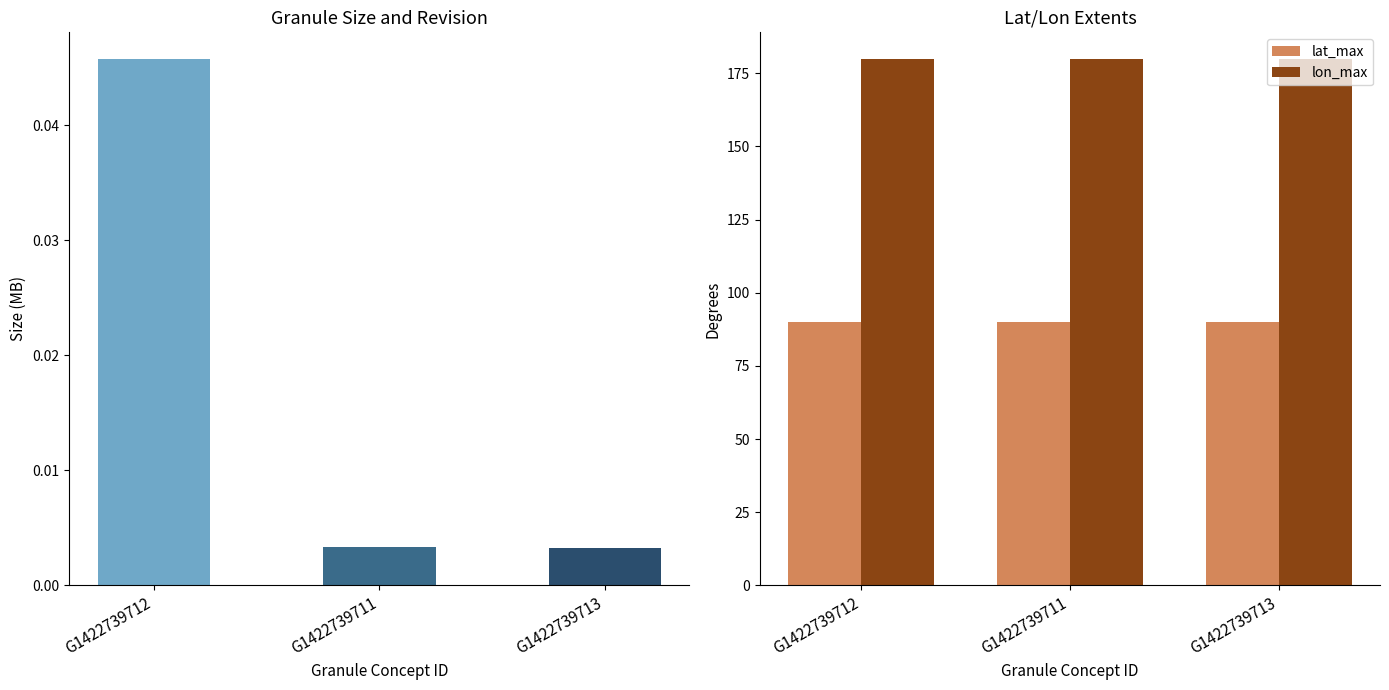

Which series changed the most between G1422739712 and G1422739711?

gran_size_mb